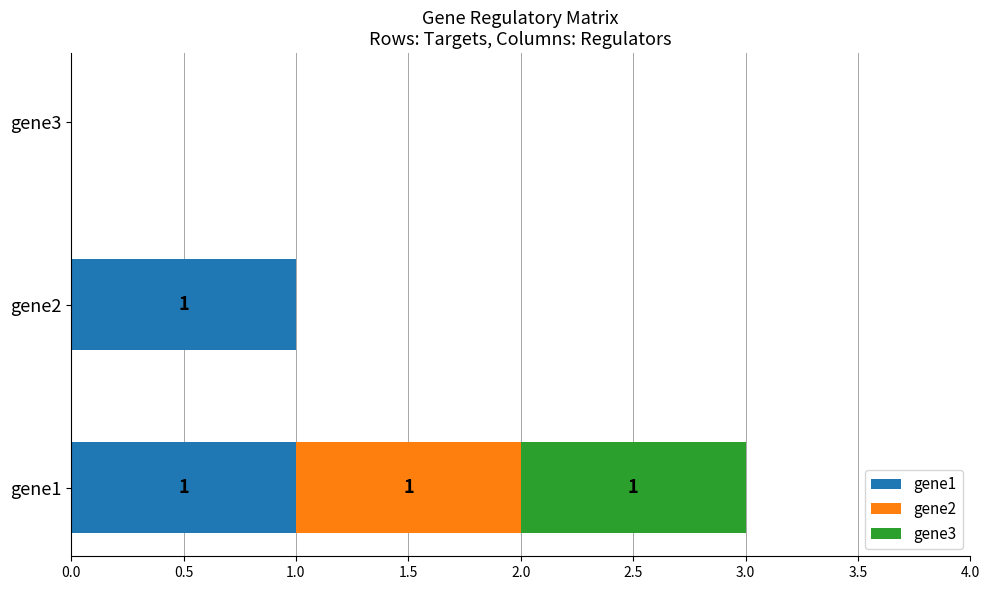

At which category is the sum across all series the highest?

gene1